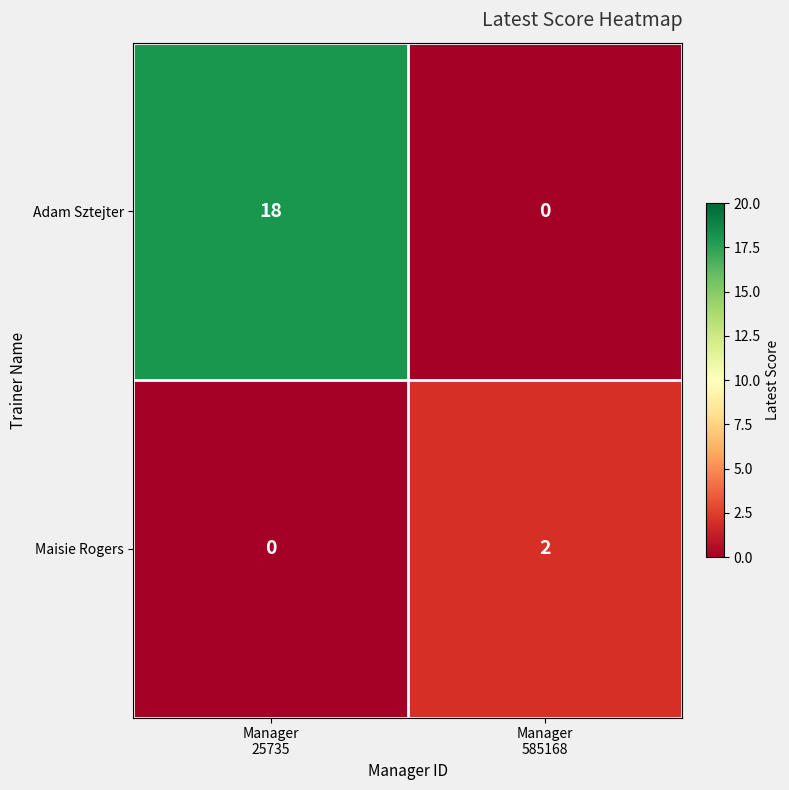

Reading left to right, what are all the values shown in this chart?

Adam Sztejter: 18	0
Maisie Rogers: 0	2